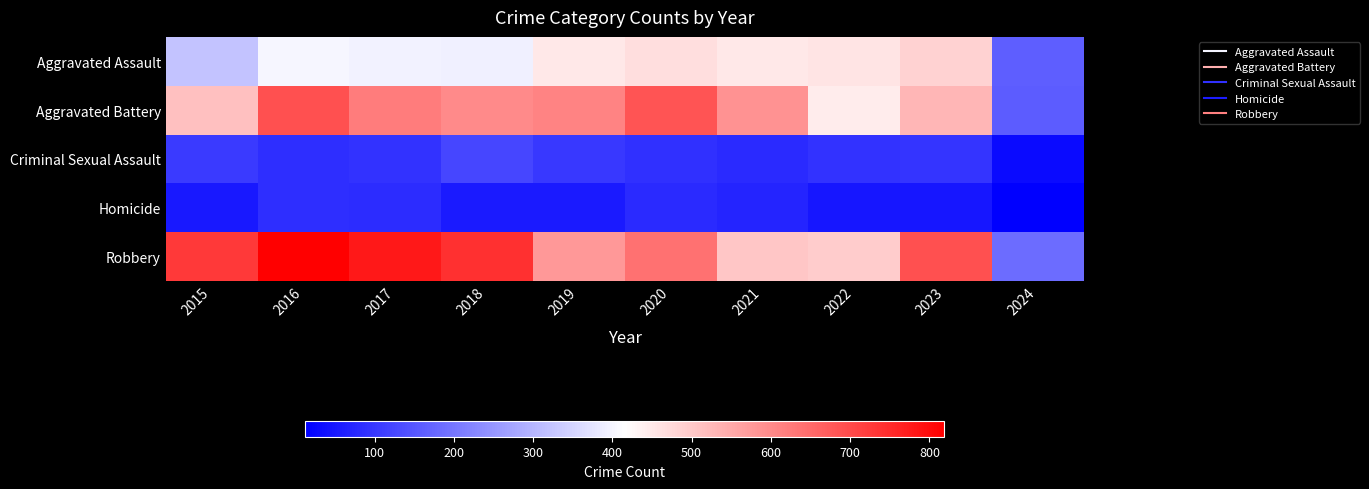

Reading left to right, list all the values displayed in this chart.

Aggravated Assault: 2015=323	2016=402	2017=396	2018=392	2019=452	2020=466	2021=452	2022=458	2023=488	2024=162
Aggravated Battery: 2015=515	2016=691	2017=623	2018=600	2019=608	2020=686	2021=587	2022=446	2023=530	2024=159
Criminal Sexual Assault: 2015=105	2016=87	2017=91	2018=123	2019=102	2020=89	2021=81	2022=93	2023=97	2024=30
Homicide: 2015=50	2016=87	2017=82	2018=56	2019=53	2020=81	2021=69	2022=49	2023=48	2024=12
Robbery: 2015=726	2016=819	2017=780	2018=741	2019=577	2020=637	2021=506	2022=495	2023=690	2024=184